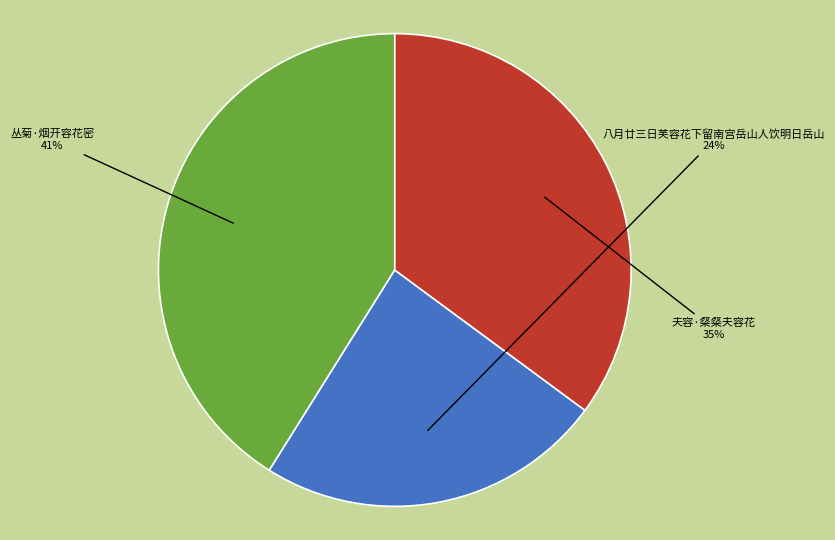

Rank the categories by value from lowest to highest.

八月廿三日芙容花下留南宫岳山人饮明日岳山, 夫容·粲粲夫容花, 丛菊·烟开容花密